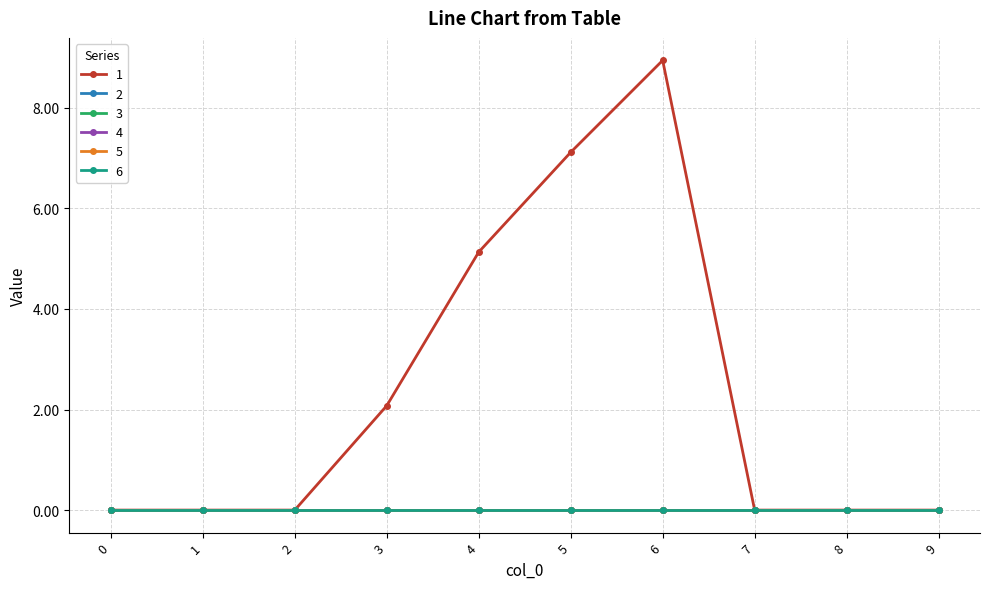

Reading left to right, list all the values displayed in this chart.

1: 0=0.0	1=0.0	2=0.0	3=2.1	4=5.1	5=7.1	6=8.9	7=0.0	8=0.0	9=0.0
2: 0=0.0	1=0.0	2=0.0	3=0.0	4=0.0	5=0.0	6=0.0	7=0.0	8=0.0	9=0.0
3: 0=0.0	1=0.0	2=0.0	3=0.0	4=0.0	5=0.0	6=0.0	7=0.0	8=0.0	9=0.0
4: 0=0.0	1=0.0	2=0.0	3=0.0	4=0.0	5=0.0	6=0.0	7=0.0	8=0.0	9=0.0
5: 0=0.0	1=0.0	2=0.0	3=0.0	4=0.0	5=0.0	6=0.0	7=0.0	8=0.0	9=0.0
6: 0=0.0	1=0.0	2=0.0	3=0.0	4=0.0	5=0.0	6=0.0	7=0.0	8=0.0	9=0.0